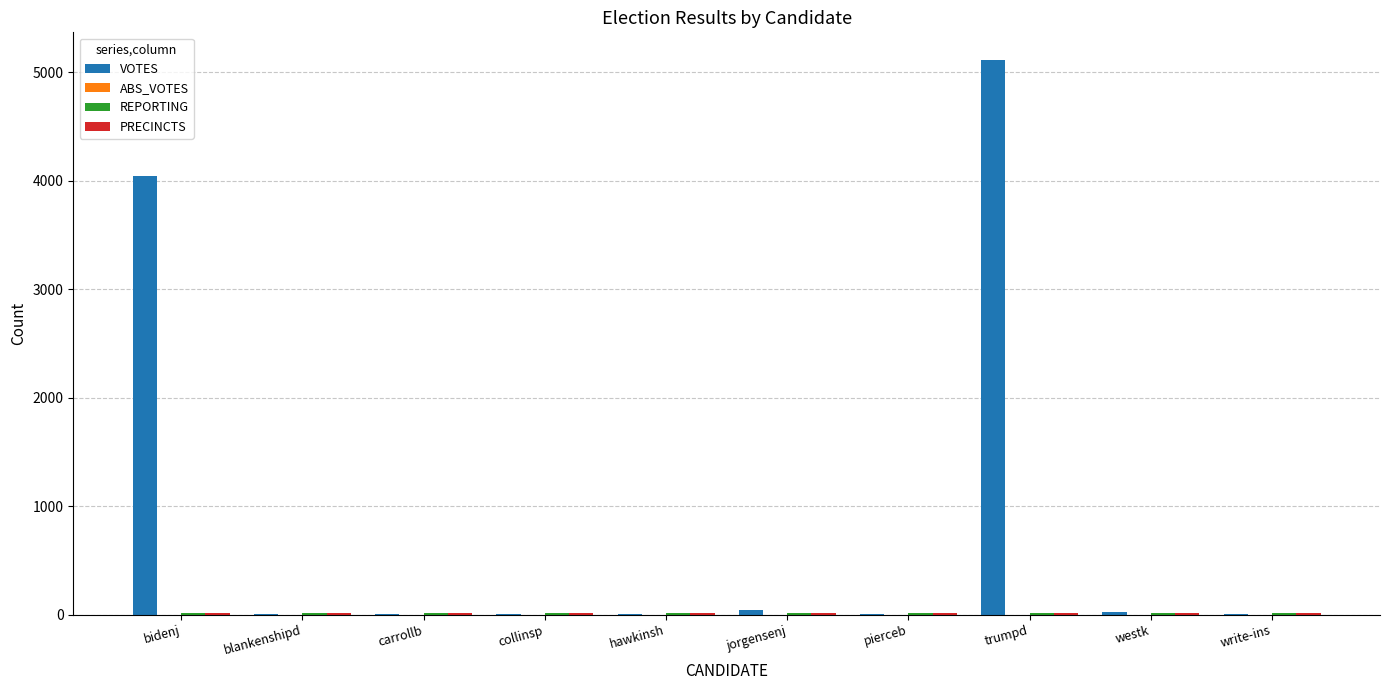

What is the greatest value displayed?

5112